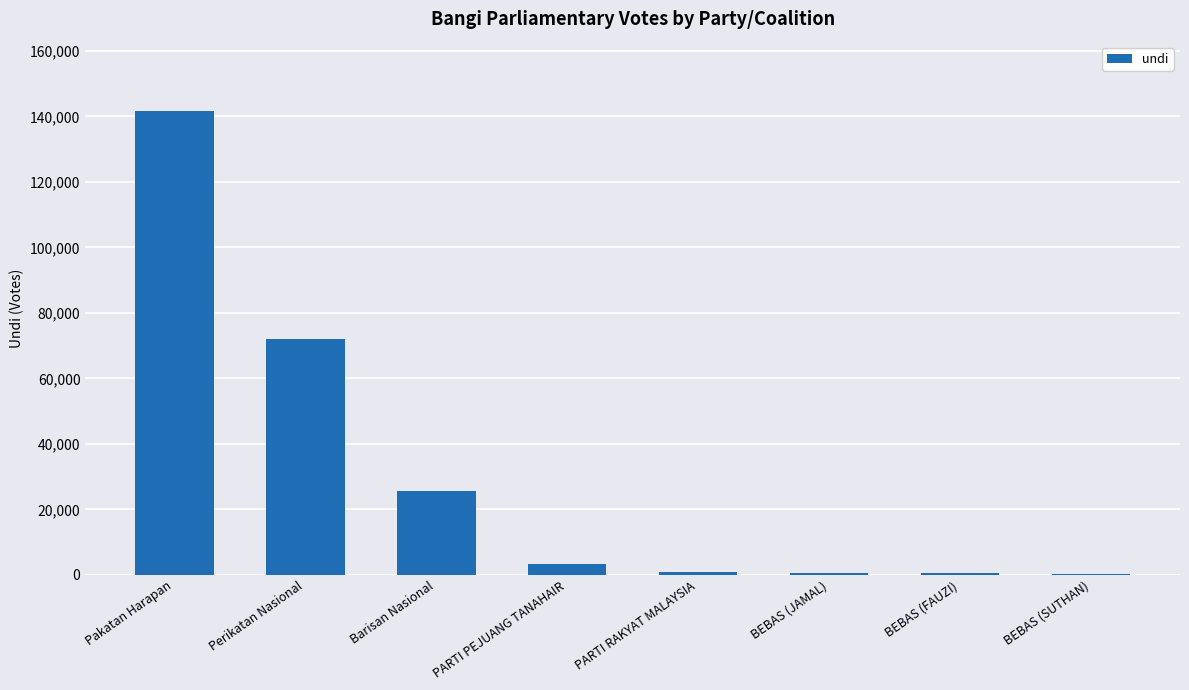

Between BEBAS (SUTHAN) and Pakatan Harapan, which is larger?

Pakatan Harapan